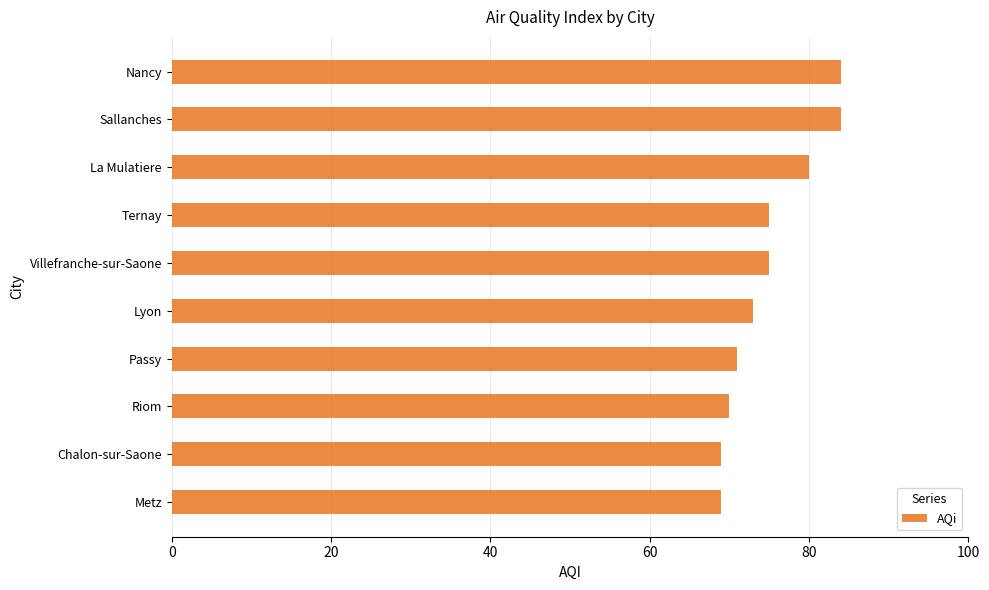

Between Passy and Villefranche-sur-Saone, which is larger?

Villefranche-sur-Saone